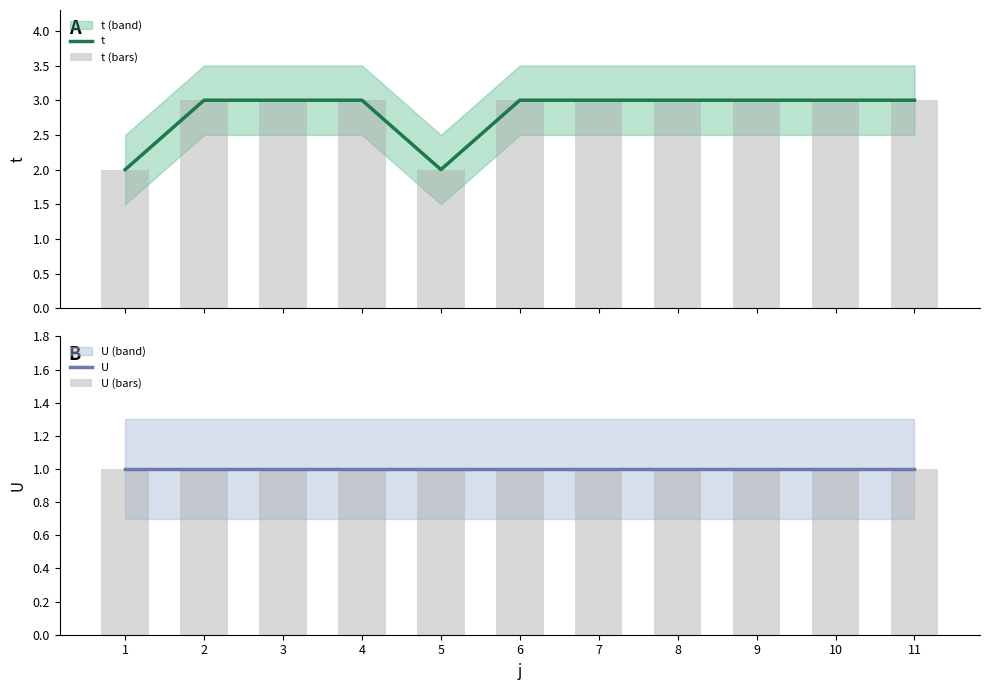

At how many categories does at least one series exceed 2?

9